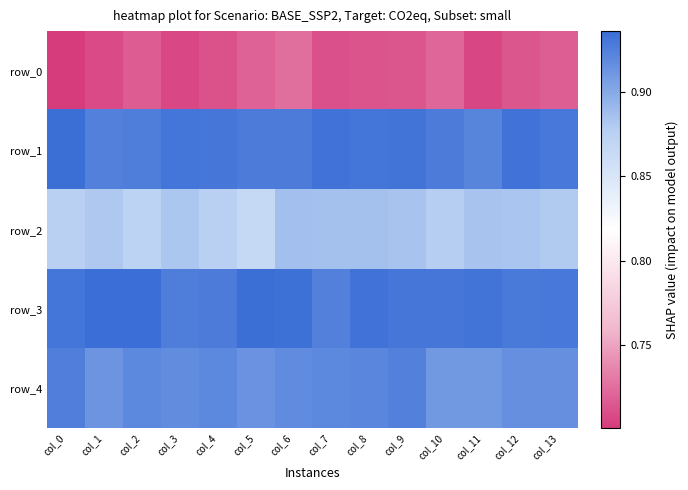

How many distinct data groups are displayed?

5